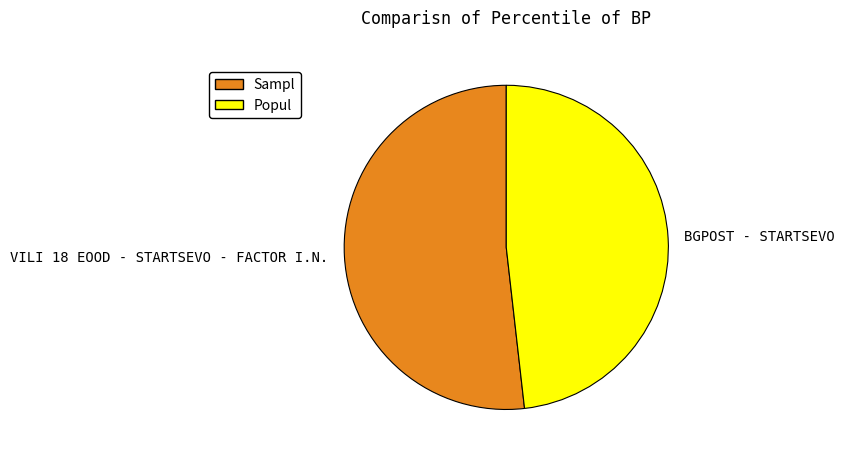

Which slice represents more than half of the pie?

VILI 18 EOOD - STARTSEVO - FACTOR I.N.